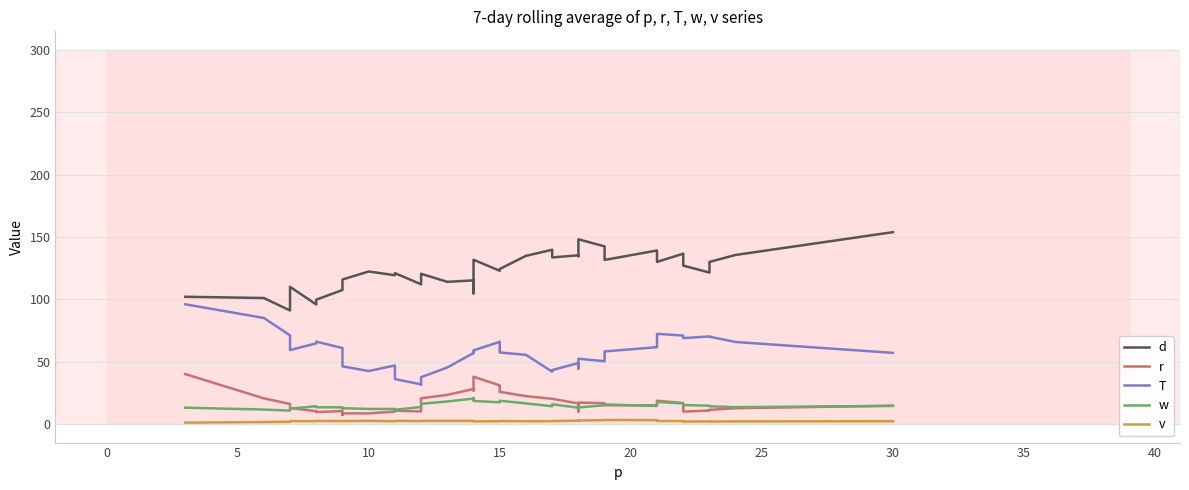

True or false: T and d cross at least once.

False